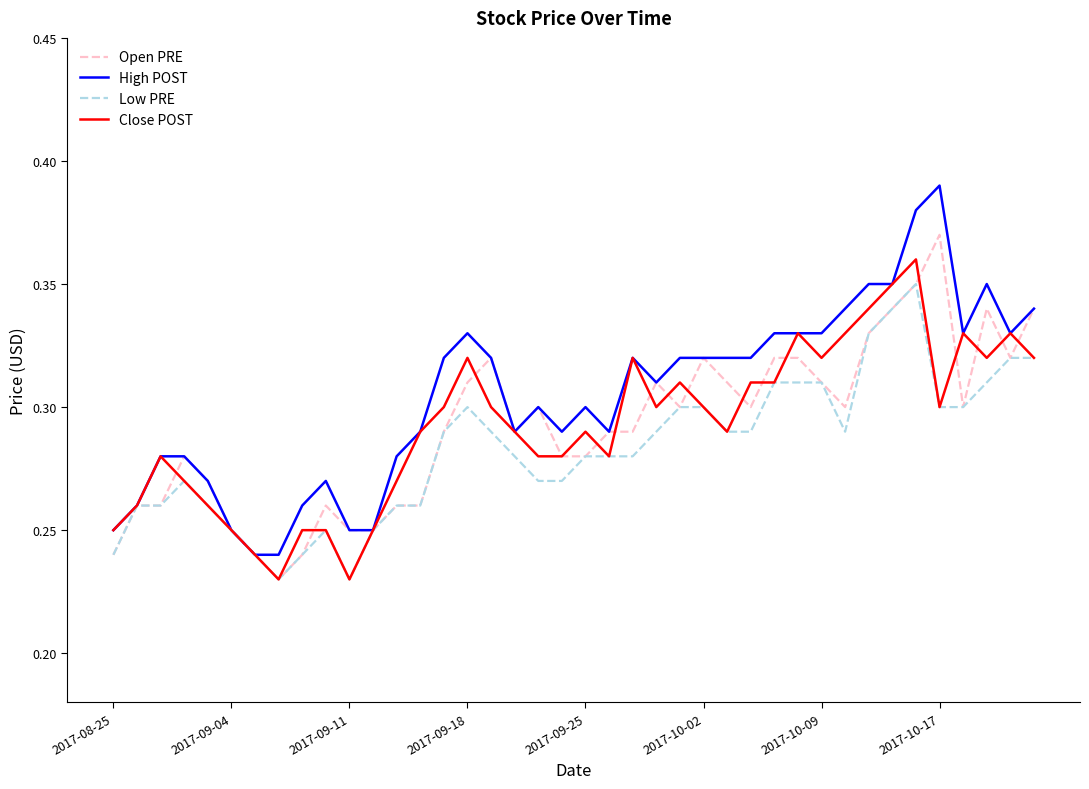

Which series has the largest range (max minus min)?

High POST